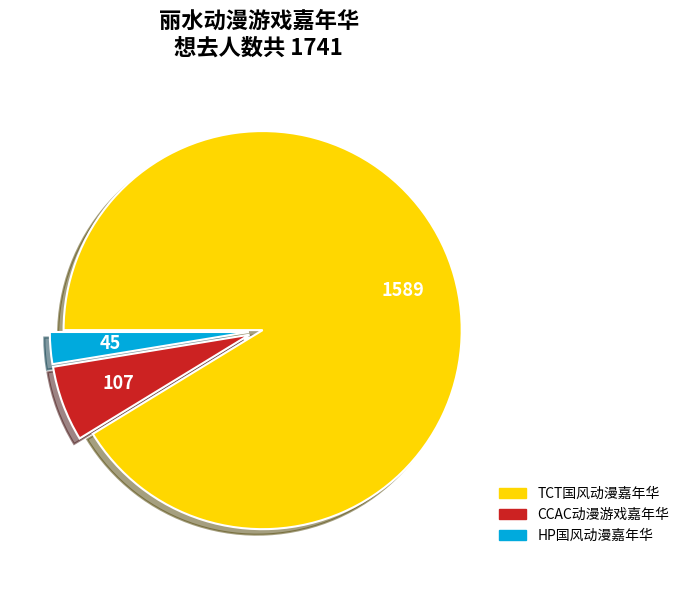

Does any single category account for the majority?

Yes